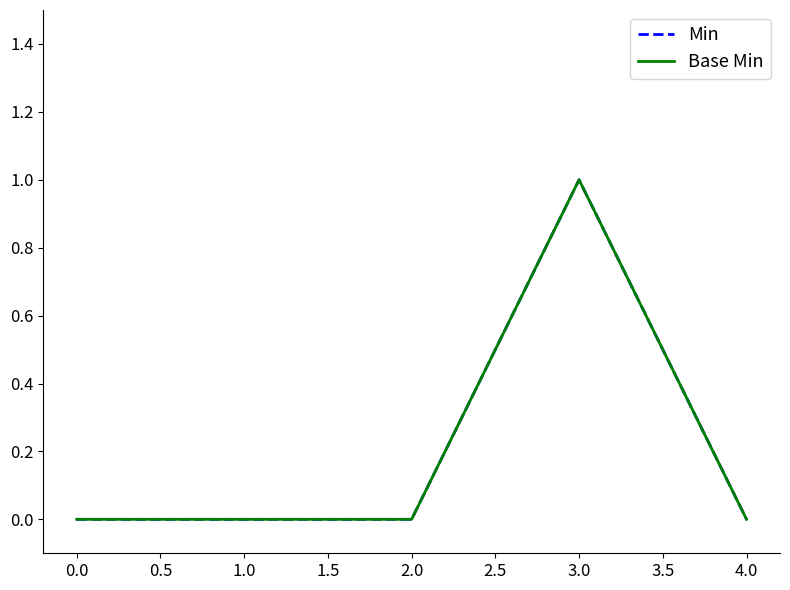

Reading left to right, extract all data points from this chart.

Min: 0	0	0	1	0
Base Min: 0	0	0	1	0